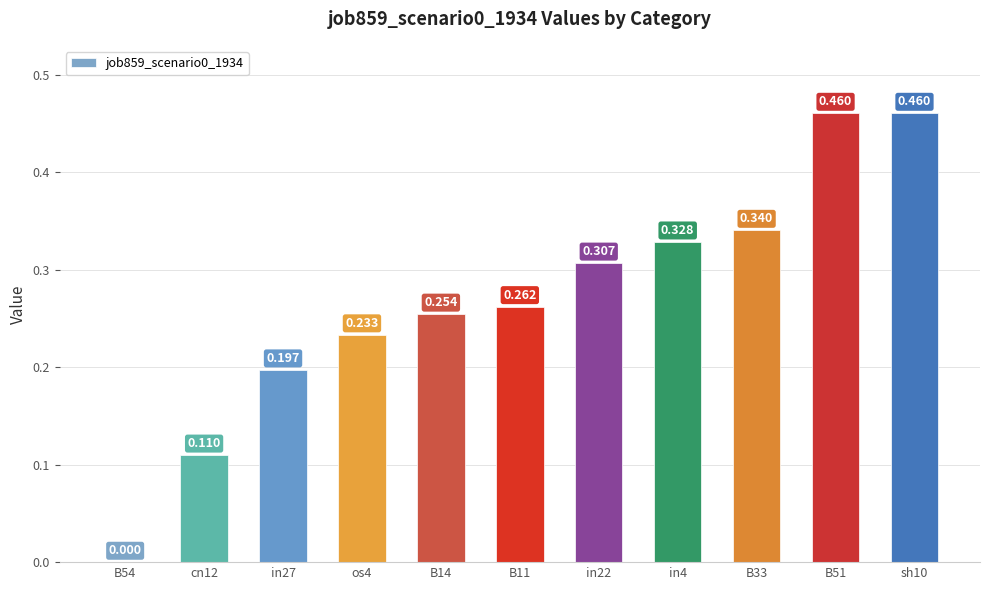

Are the bars horizontal?

No